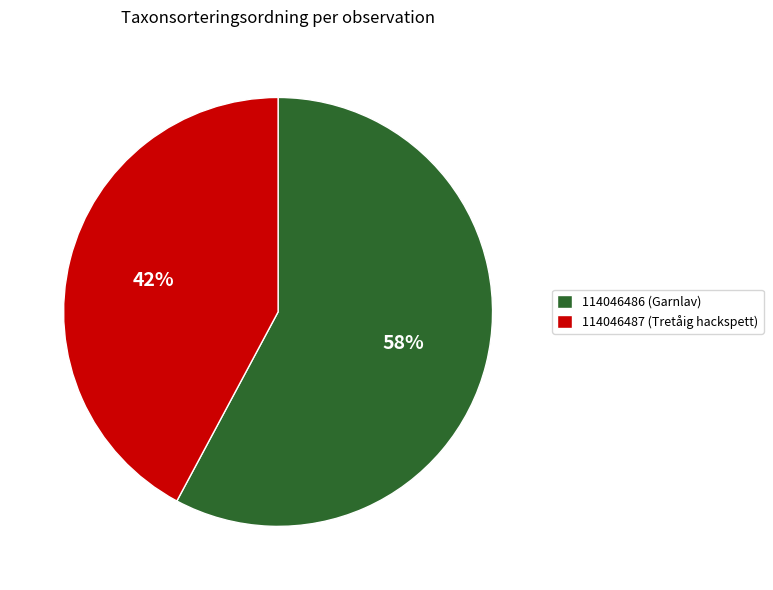

To the nearest percent, what portion does 114046486 (Garnlav) represent?

58%